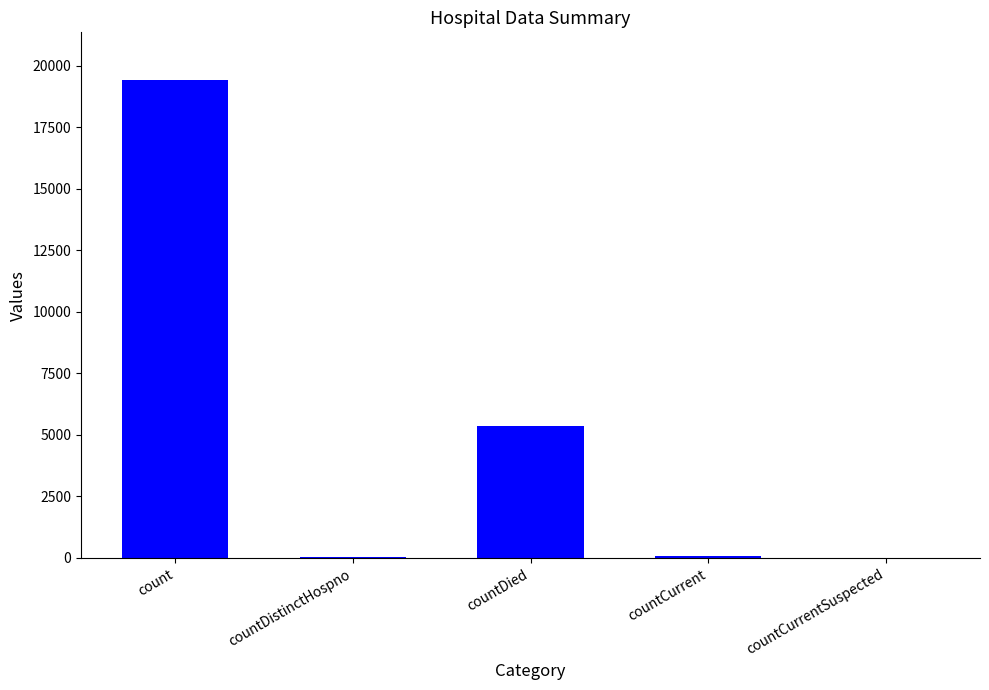

Where does the data first go above 60?

count